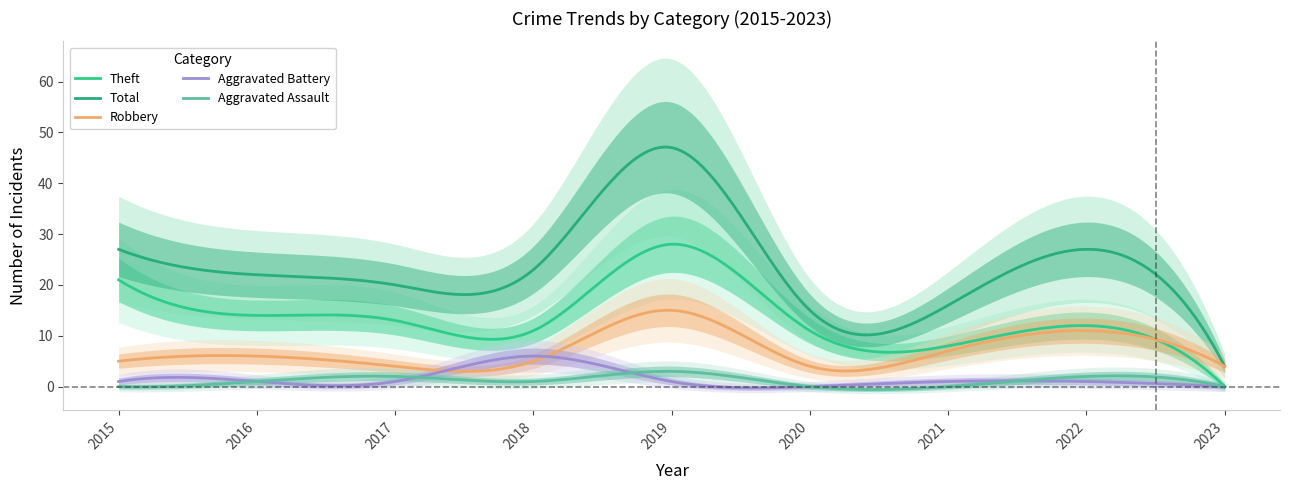

In Aggravated Assault, how many points are lower than both neighbors (excluding endpoints)?

3